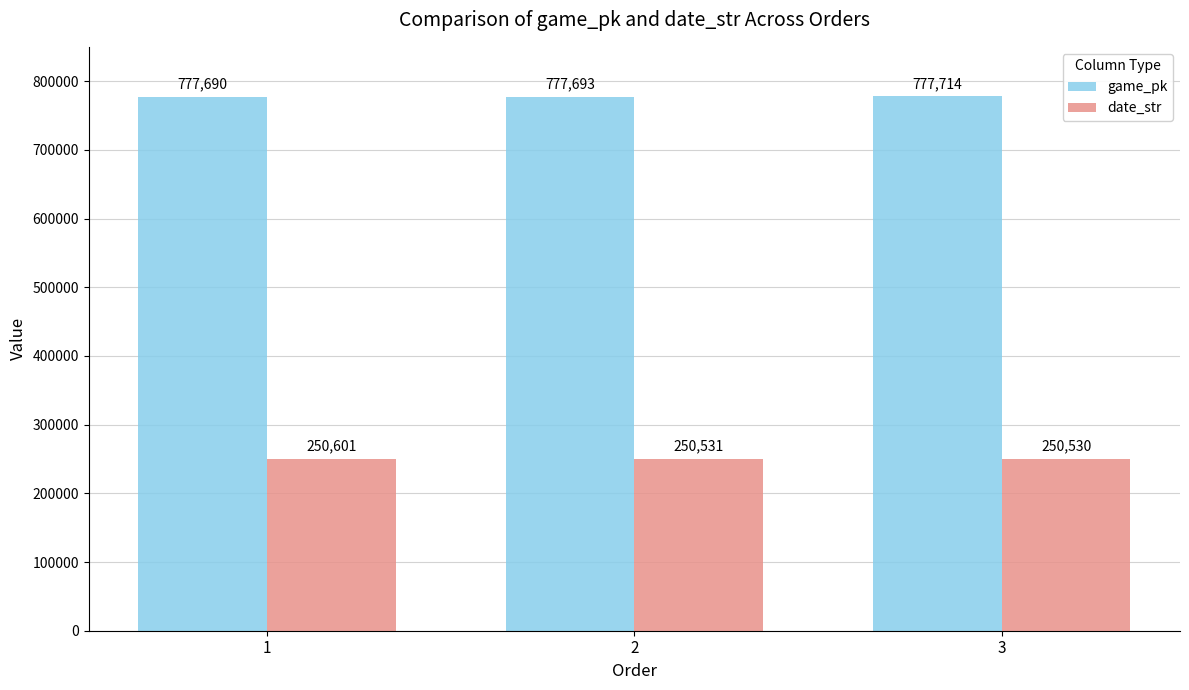

At which category is the sum across all series the highest?

1